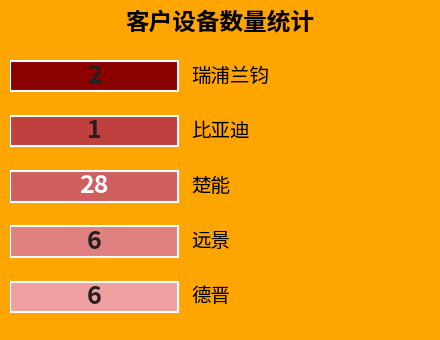

What is the label of the 4th bar from the left?

远景